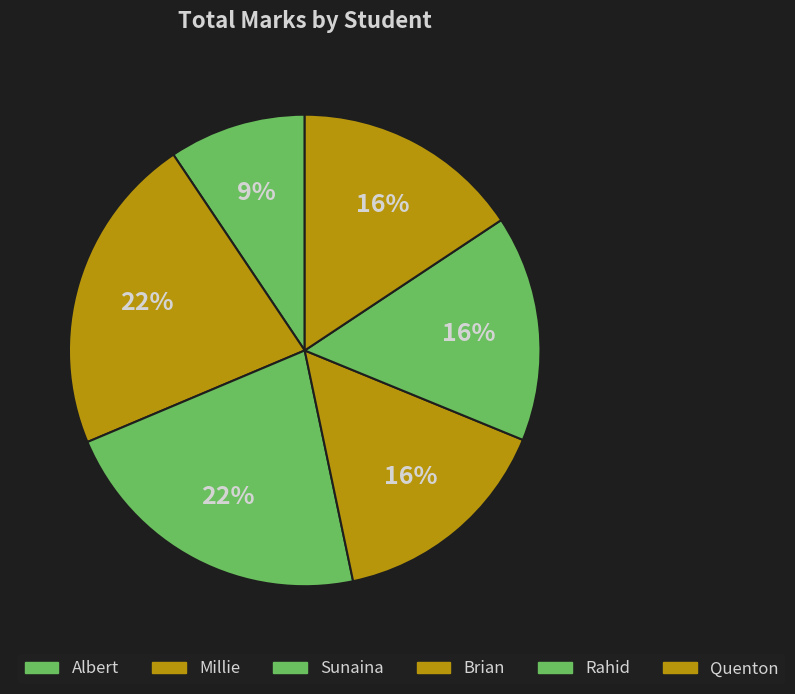

To the nearest percent, what percentage of the pie is Rahid?

16%